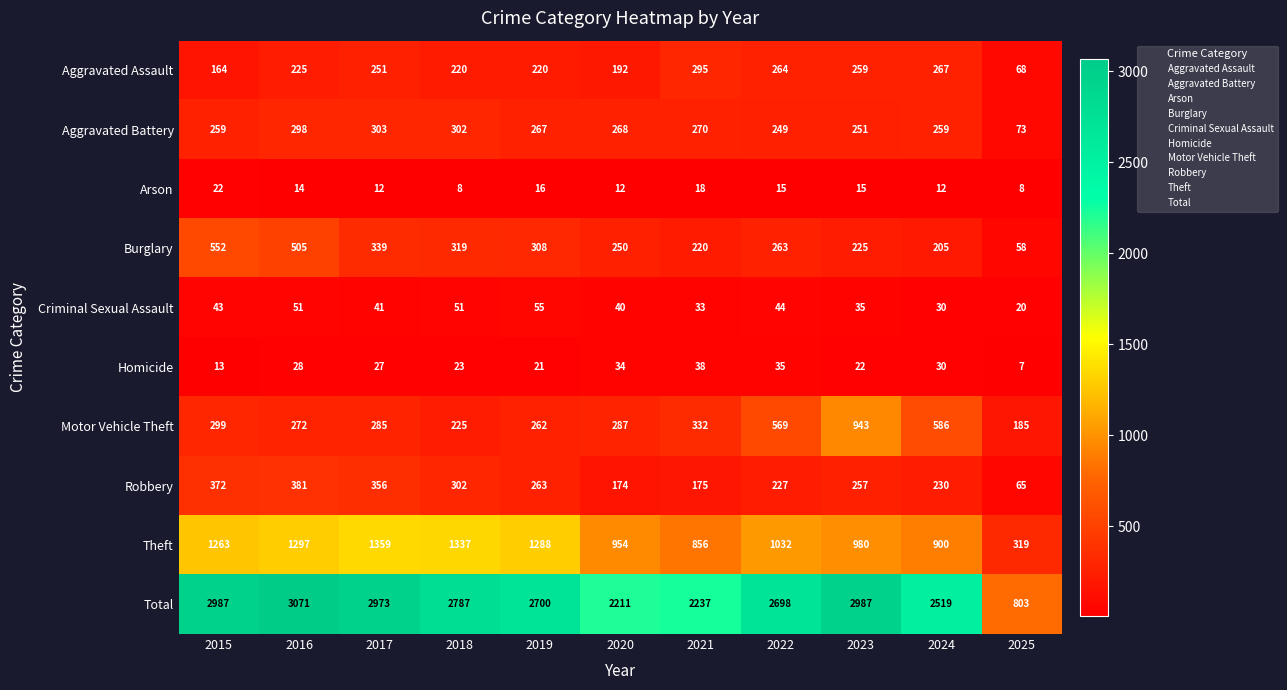

Which series changed the most between 2019 and 2020?

Total